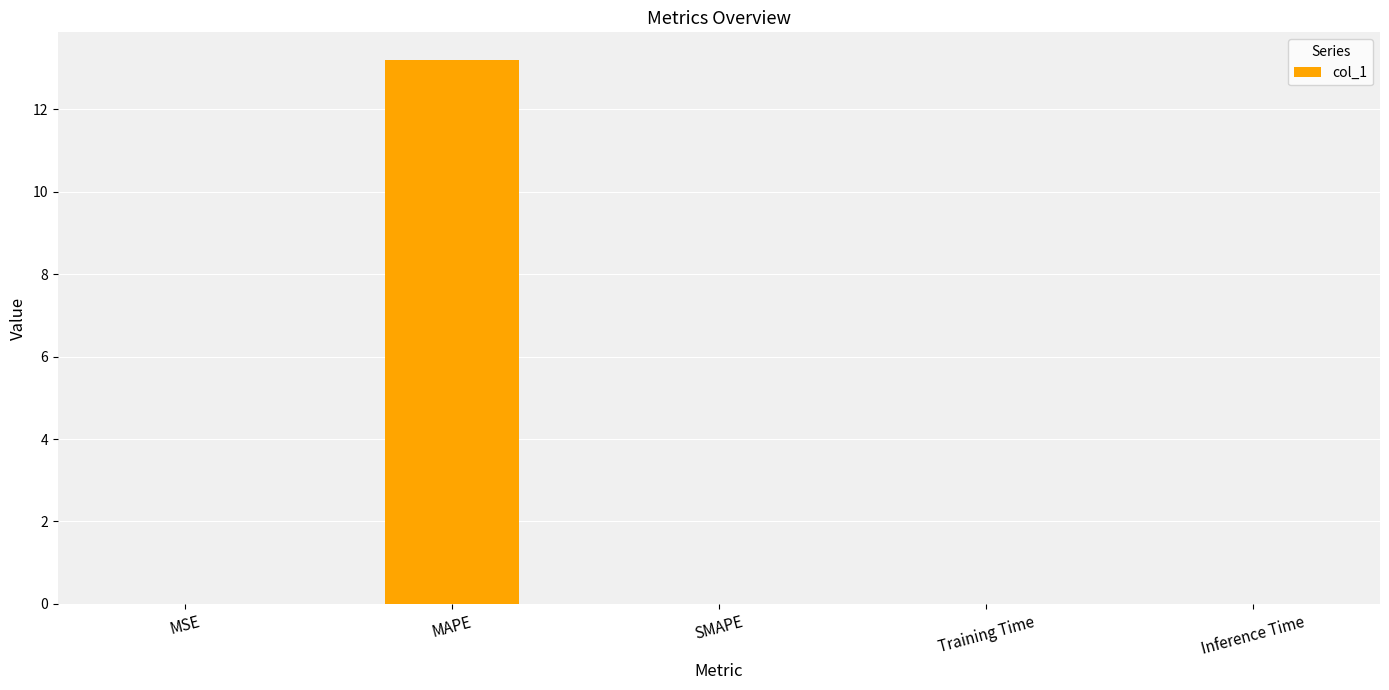

Is it true that the value at SMAPE is 8.0?

False